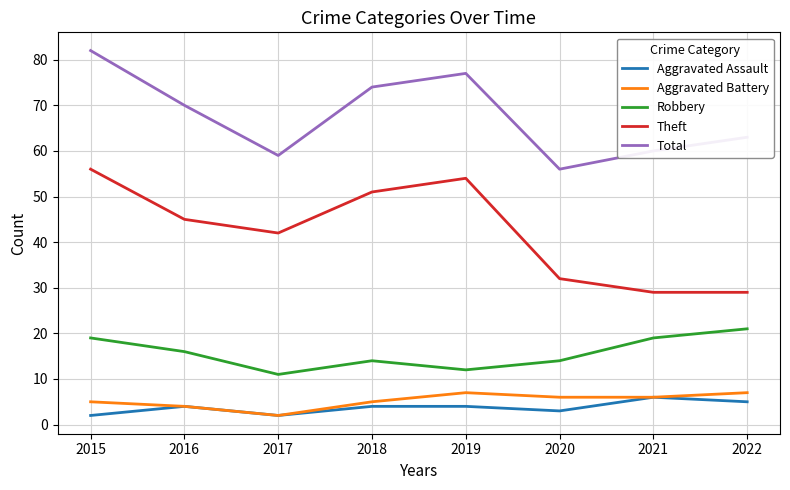

Reading left to right, transcribe all the data shown in this chart.

Aggravated Assault: 2	4	2	4	4	3	6	5
Aggravated Battery: 5	4	2	5	7	6	6	7
Robbery: 19	16	11	14	12	14	19	21
Theft: 56	45	42	51	54	32	29	29
Total: 82	70	59	74	77	56	60	63